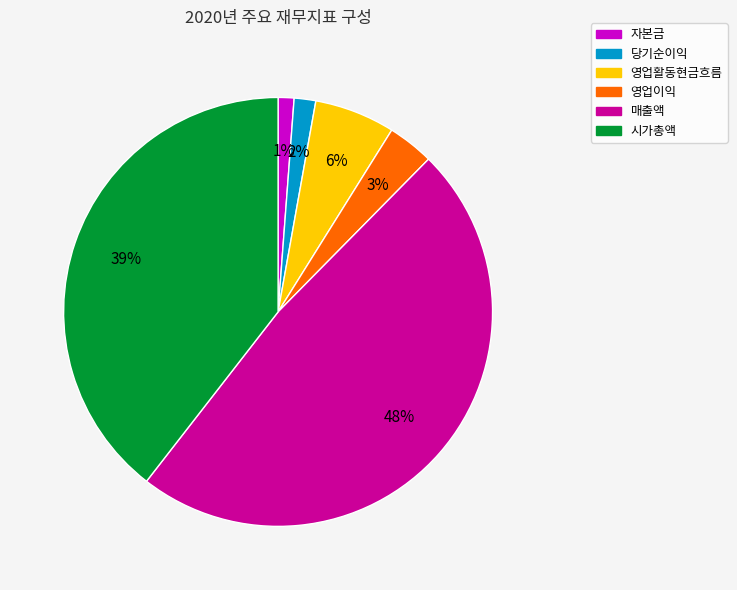

To the nearest percent, what is the average slice percentage?

17%